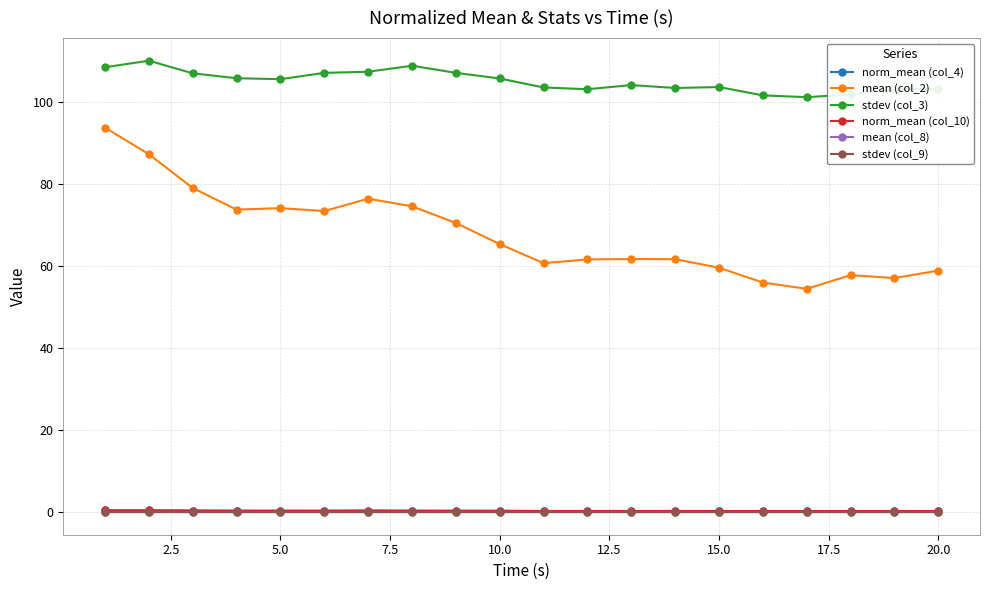

Which series has the widest spread of values?

mean (col_2)